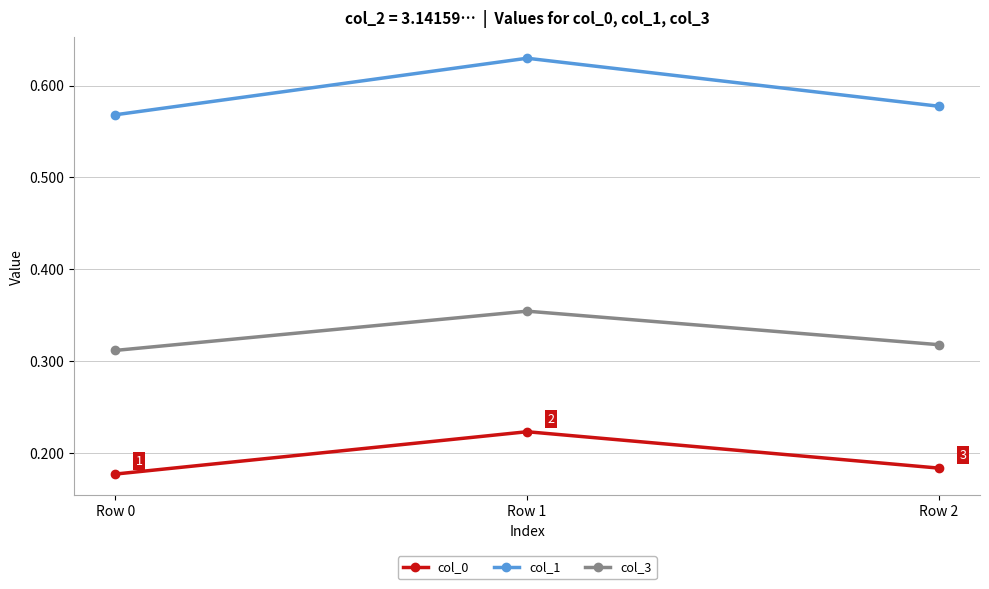

At how many categories does at least one series exceed 0?

3